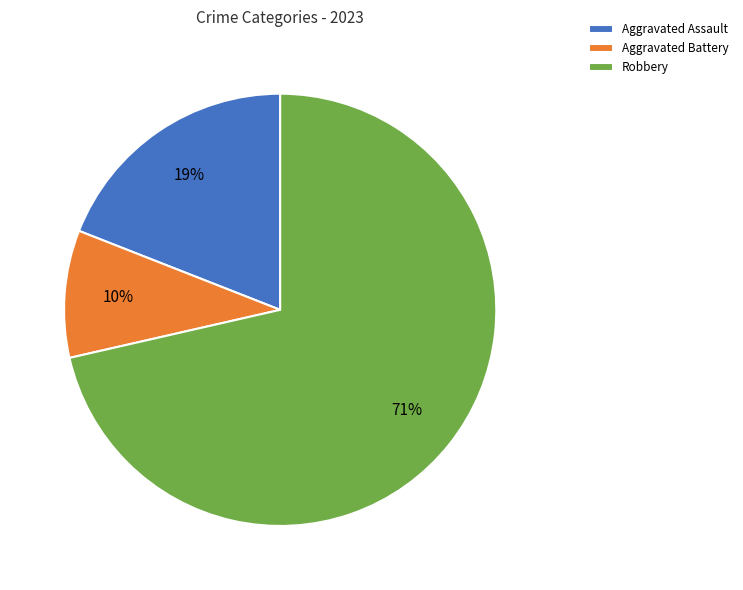

Do Robbery and Aggravated Assault together represent more than half of the pie?

Yes